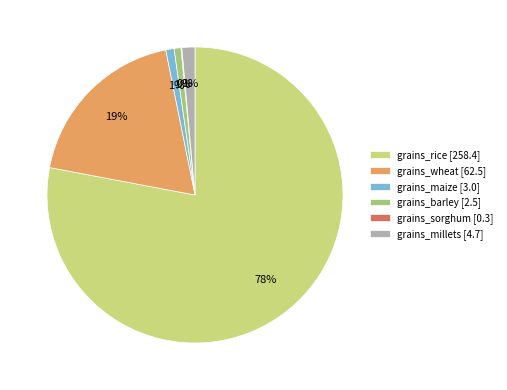

Does any single category account for the majority?

Yes